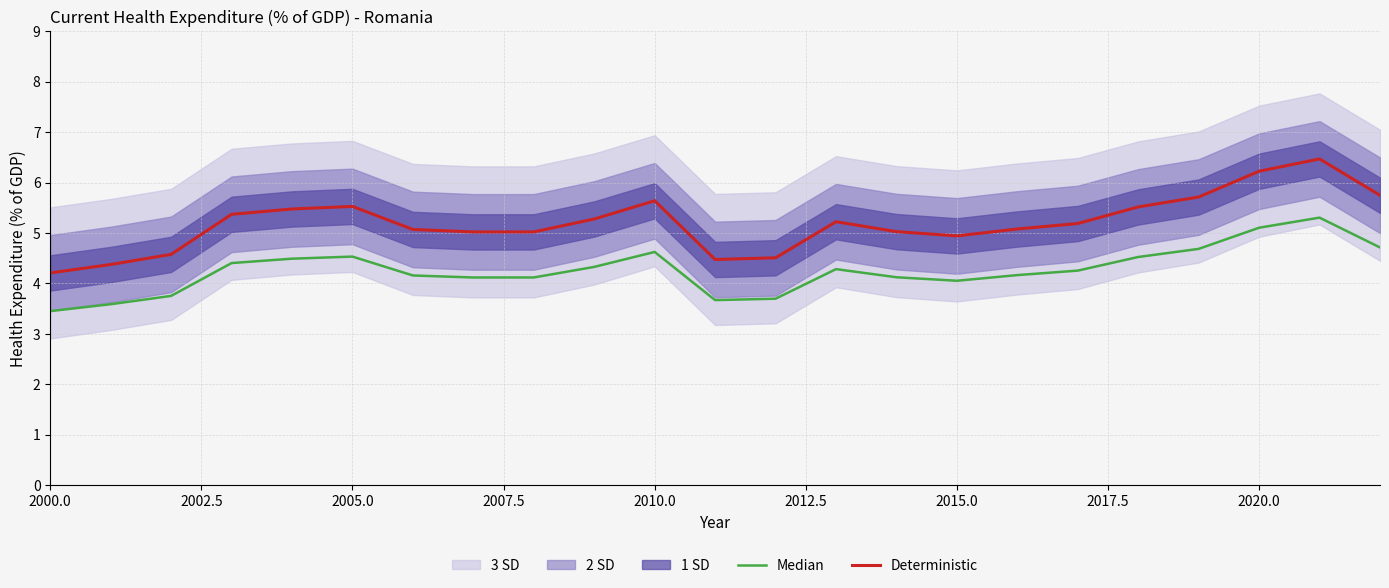

What is the difference between the maximum and second lowest values in the Deterministic series?

2.1